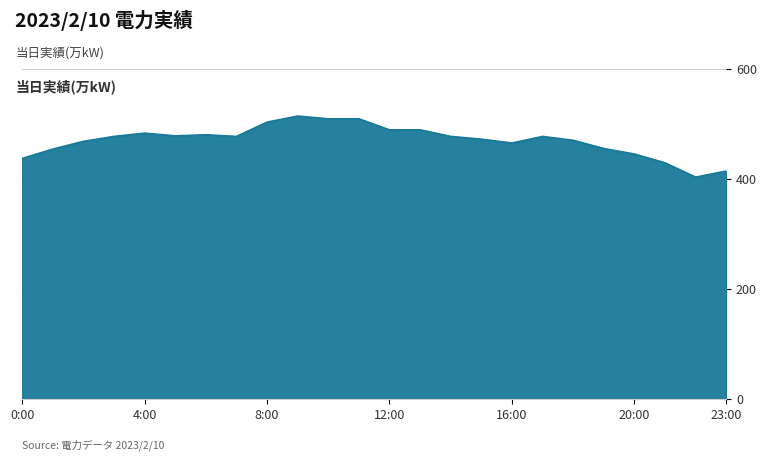

Does the chart have visible grid lines?

Yes